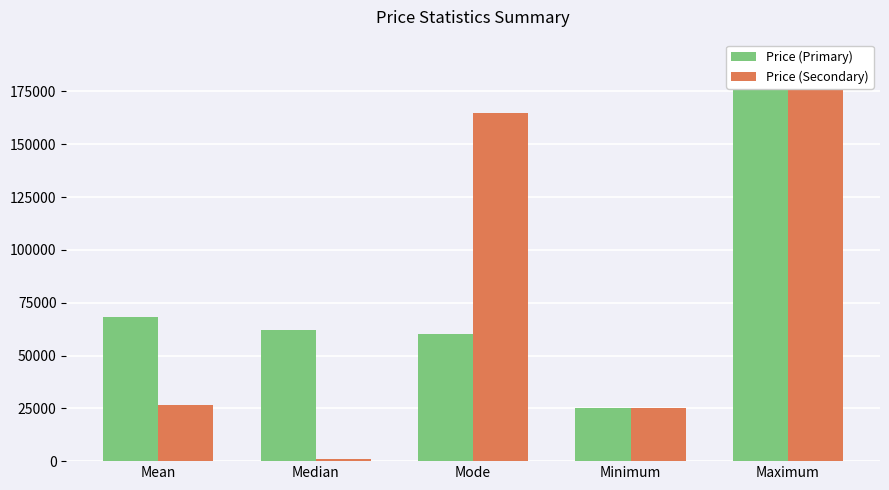

At which label does Price (Primary) first exceed 62000?

Mean